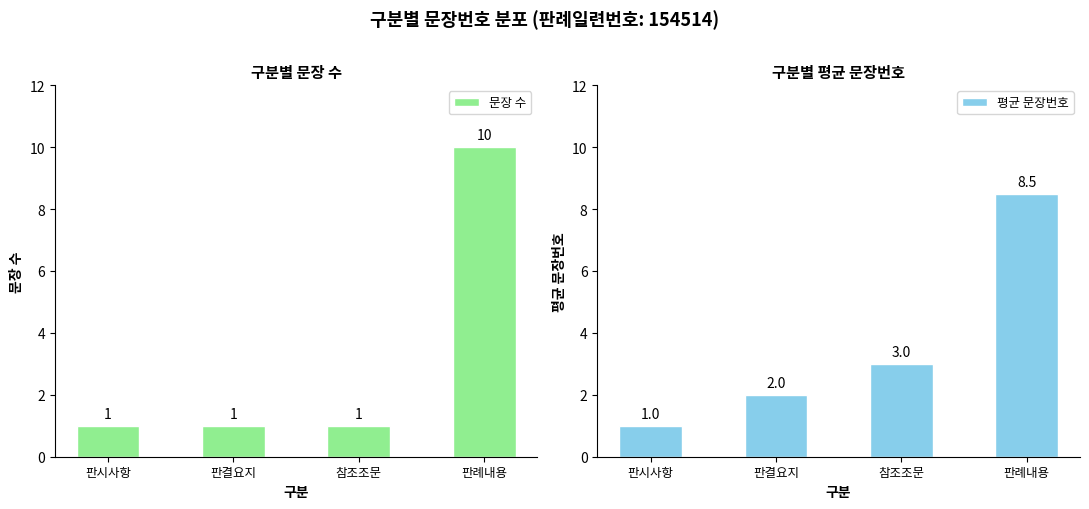

Rank the categories by 평균 문장번호 value from highest to lowest.

판례내용, 참조조문, 판결요지, 판시사항